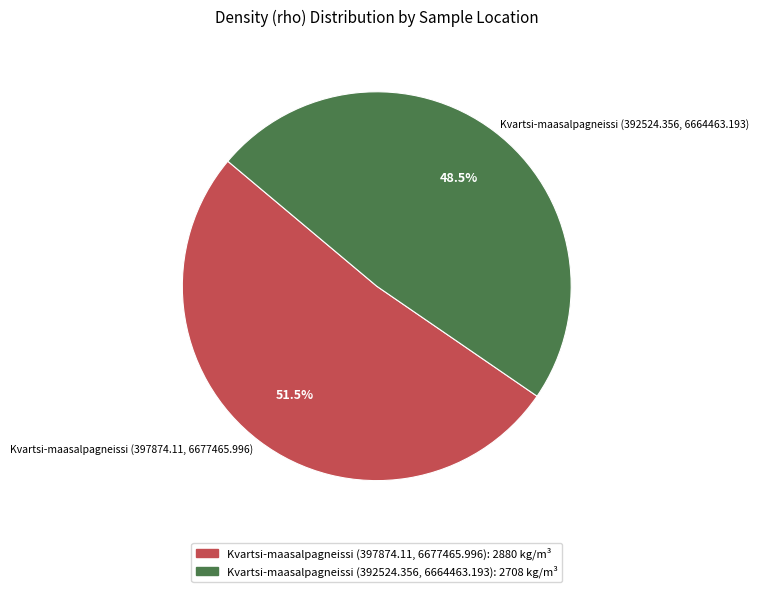

What is the largest slice in the pie chart?

Kvartsi-maasalpagneissi (397874.11, 6677465.996)